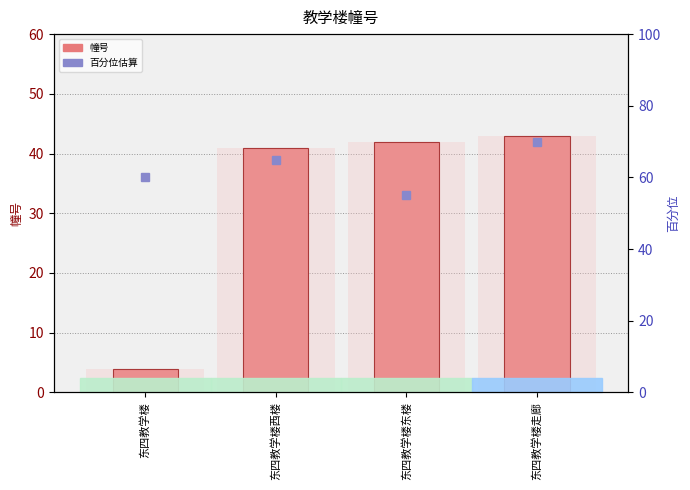

Which series has the largest range (max minus min)?

幢号